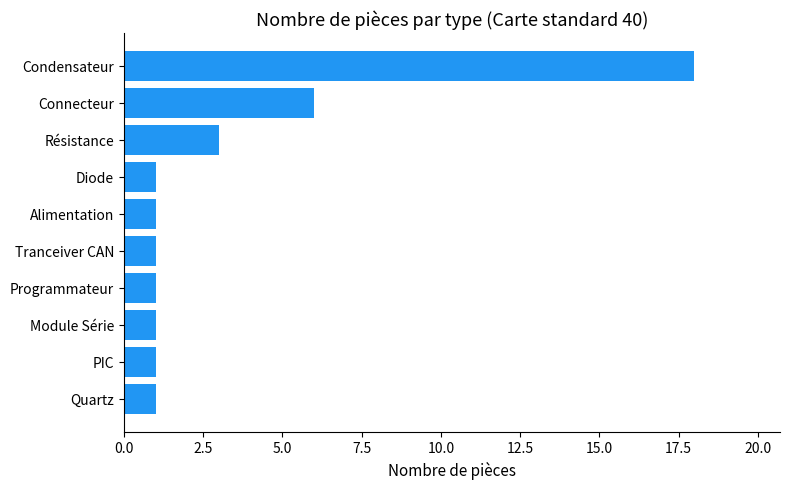

Between Programmateur and Condensateur, which is larger?

Condensateur